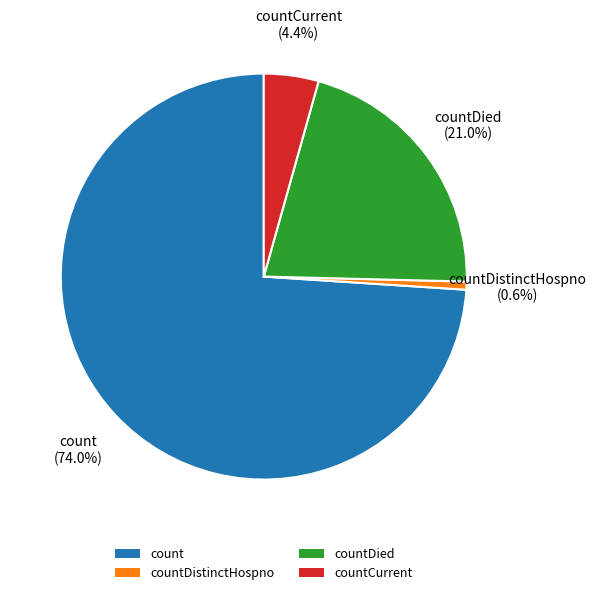

Which slice is the smallest?

countDistinctHospno